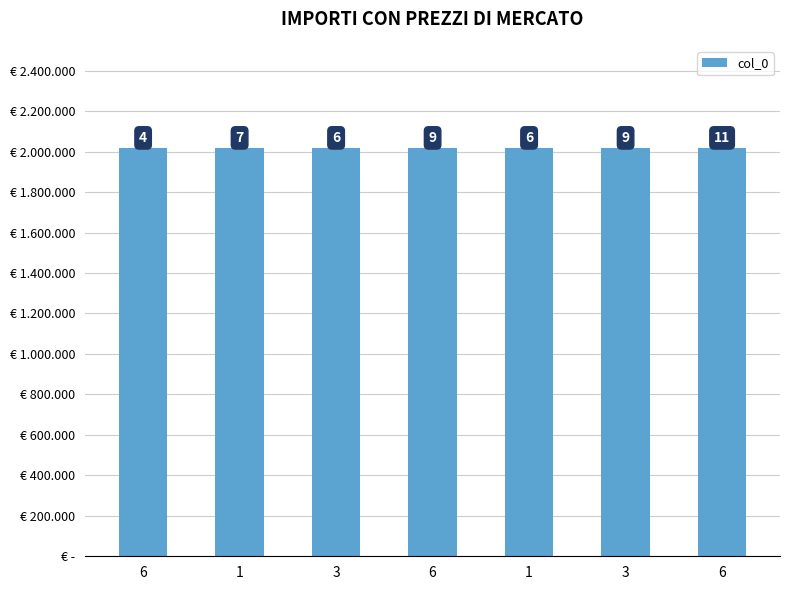

True or false: the data shows 2018104 at 3.

True